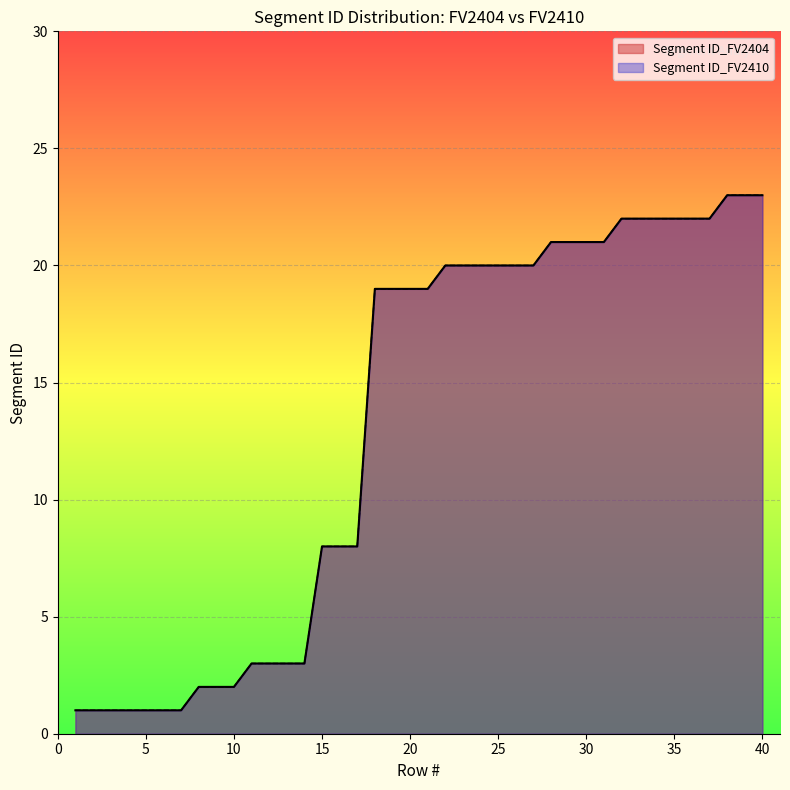

How many data points in Segment ID_FV2404 are above 19?

19